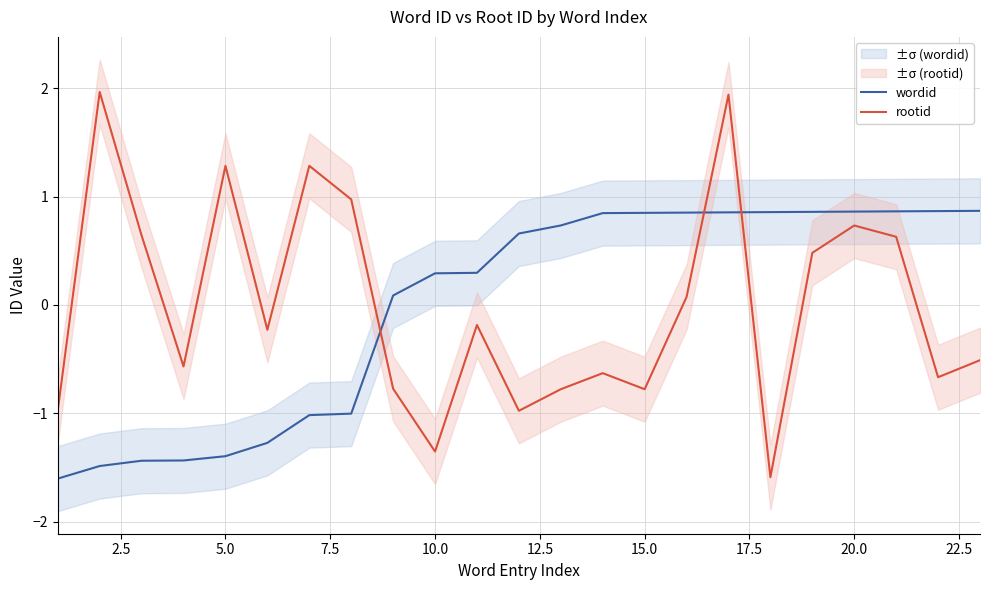

The rootid series shows -0.8 at 10.0. True or false?

False